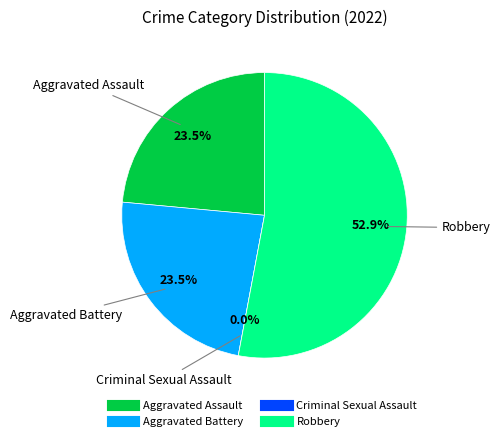

Which category has the biggest portion of the pie?

Robbery